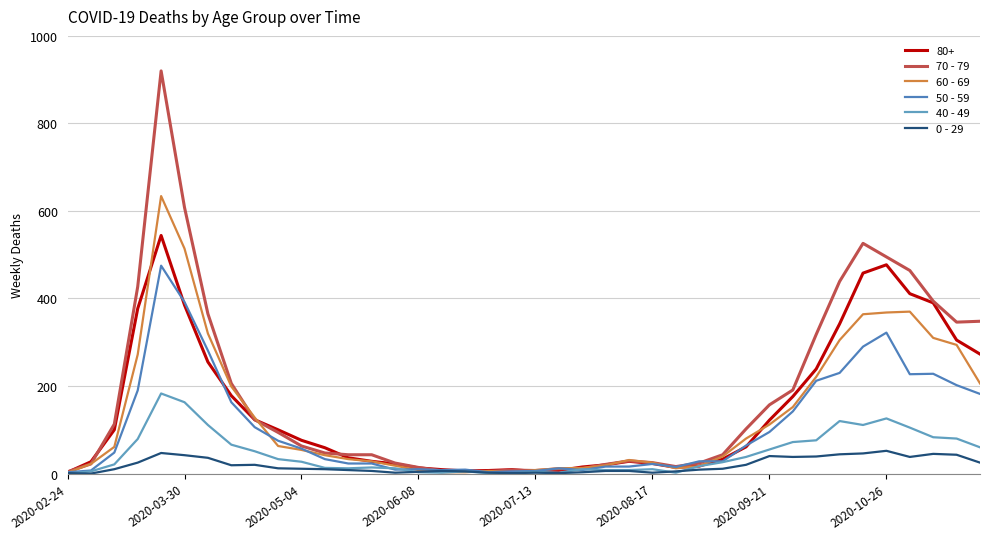

Which series has the largest range (max minus min)?

70 - 79